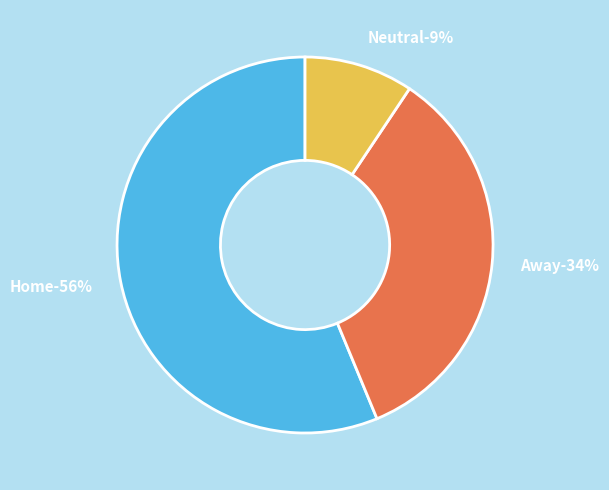

Do Neutral and Home together represent more than half of the pie?

Yes